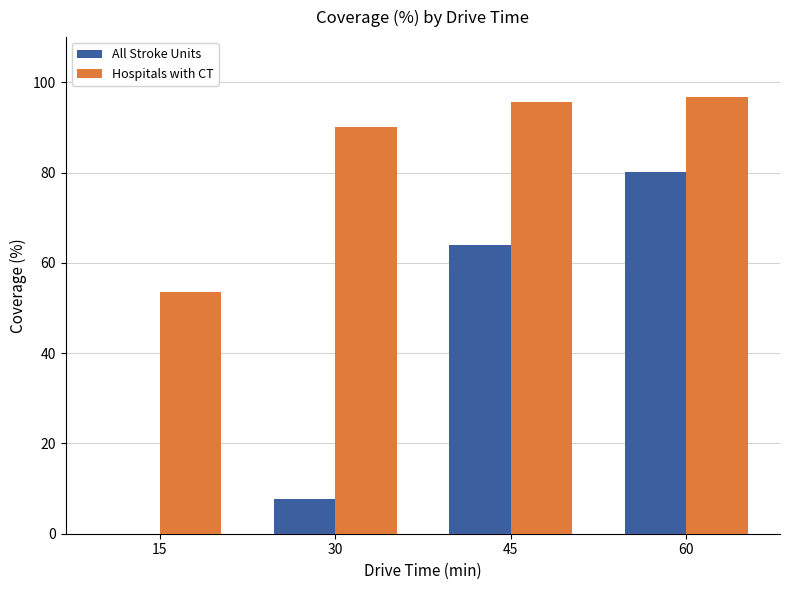

How many groups of bars are there?

4